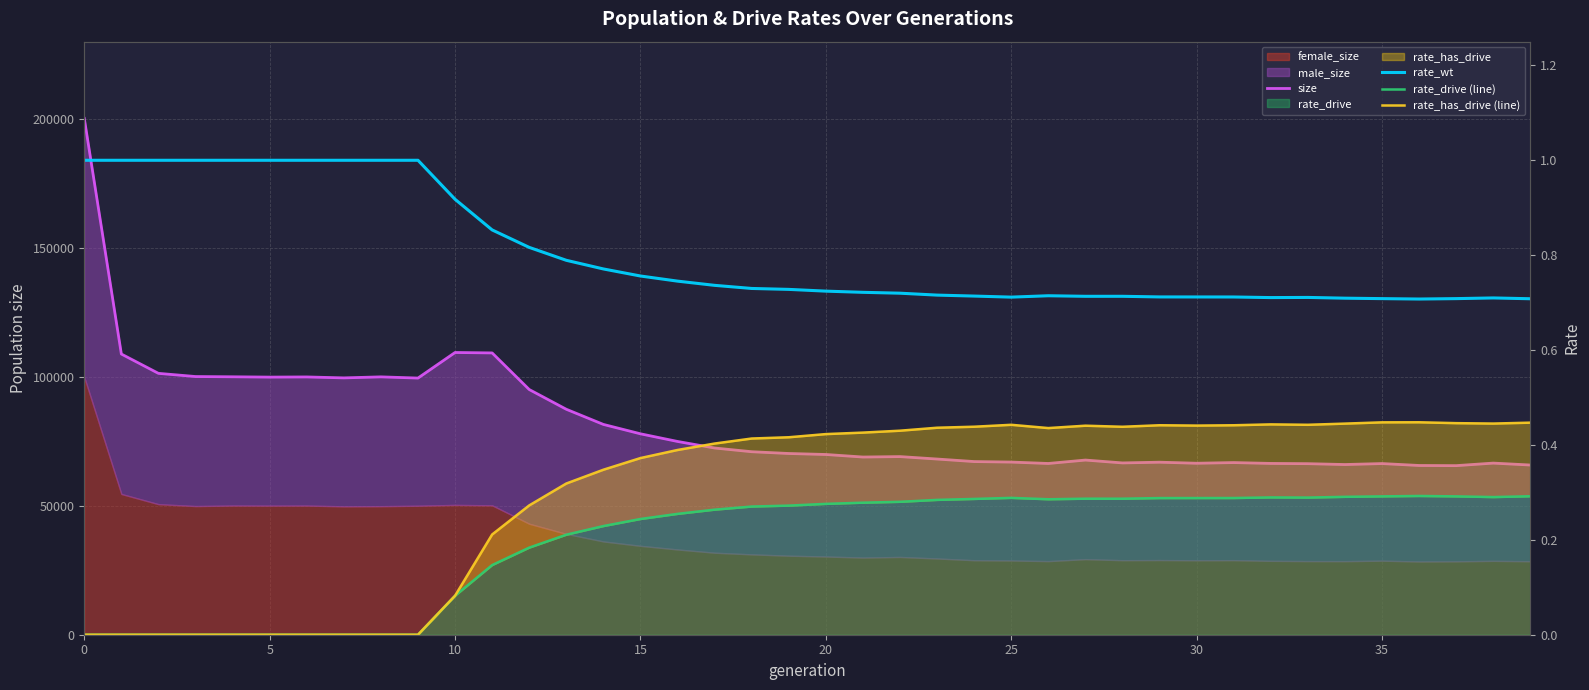

How many positive values does the rate_drive (line) series have?

30